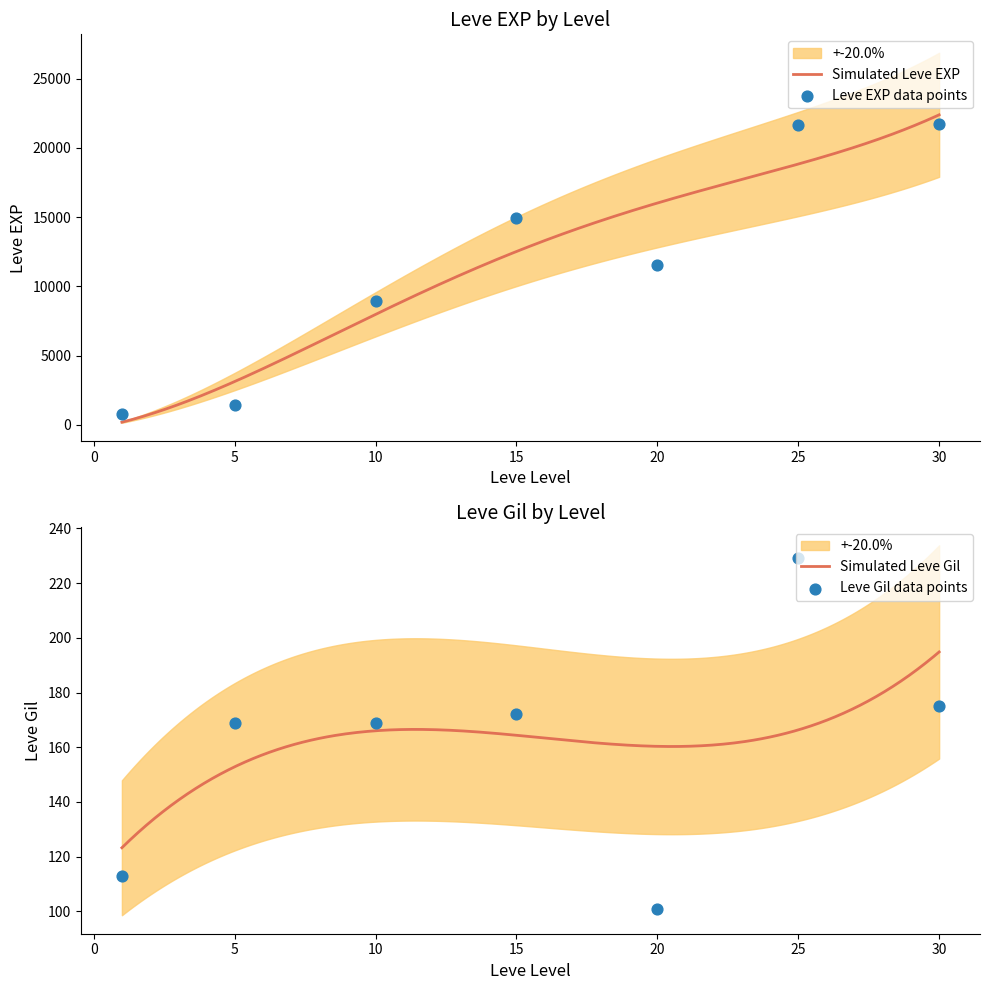

At how many categories does at least one series exceed 1778?

5